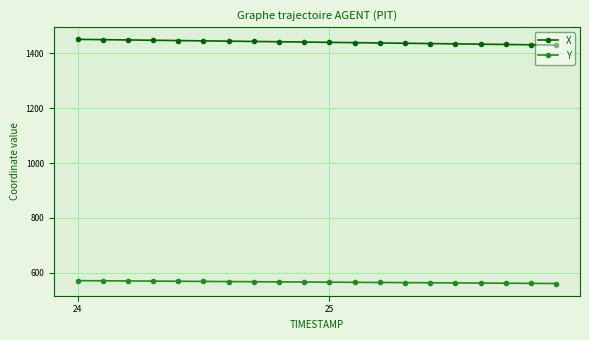

True or false: Y and X intersect in this chart.

False